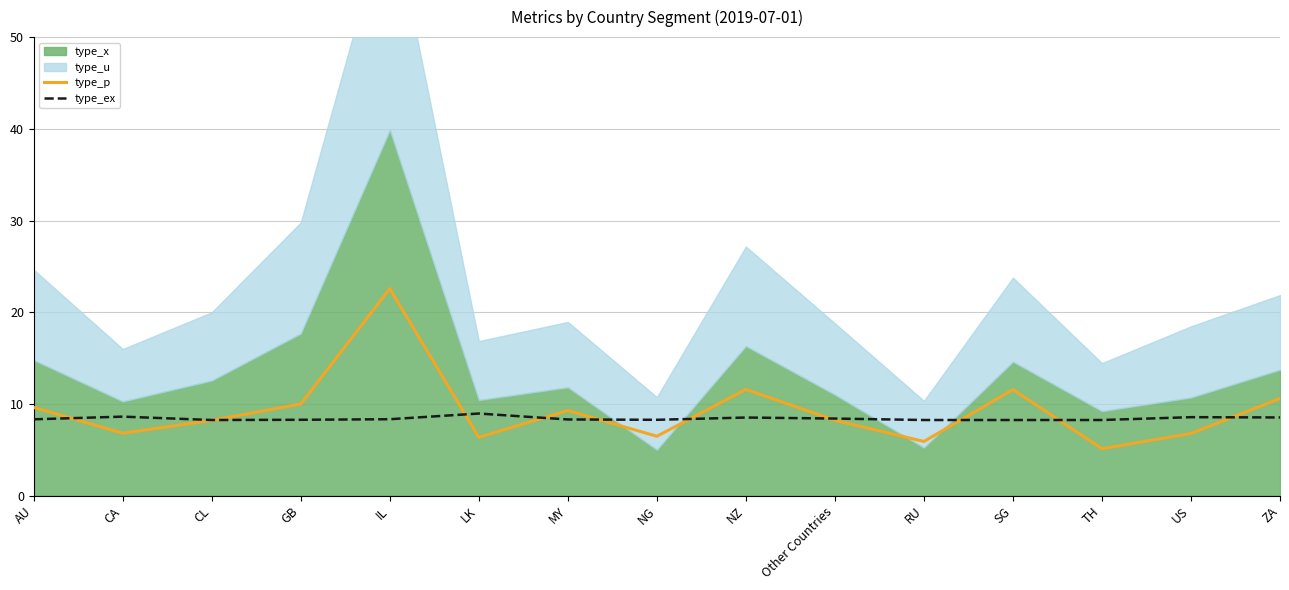

How many categories are shown in the chart?

15